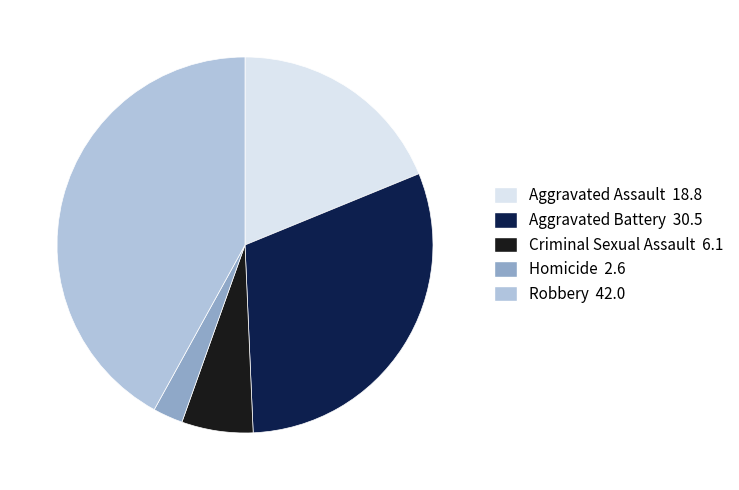

How many segments does this pie chart have?

5